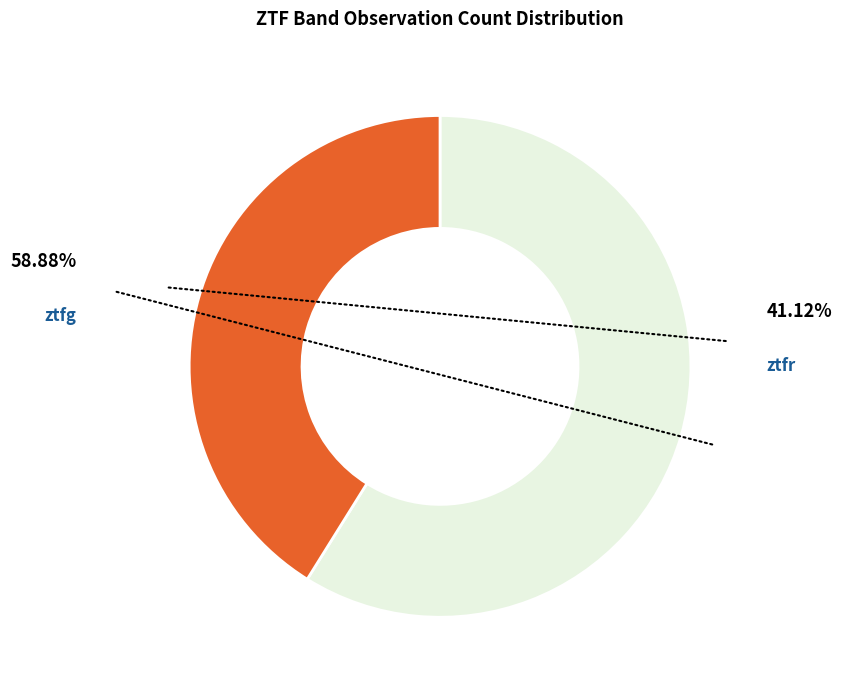

Does any single category account for the majority?

Yes